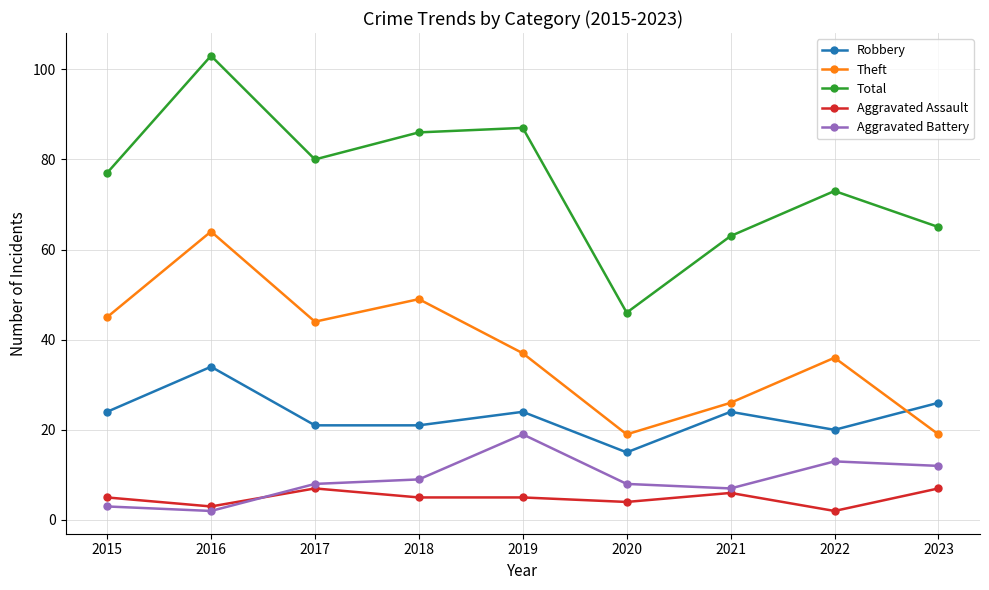

Rank the series at 2022 from highest to lowest value.

Total, Theft, Robbery, Aggravated Battery, Aggravated Assault